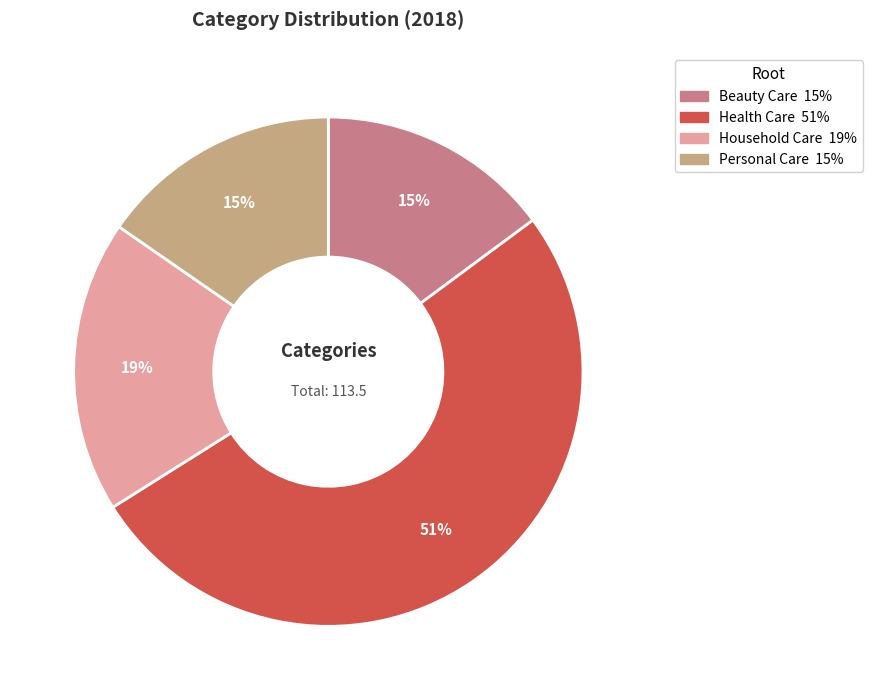

To the nearest percent, what portion does Personal Care represent?

15%